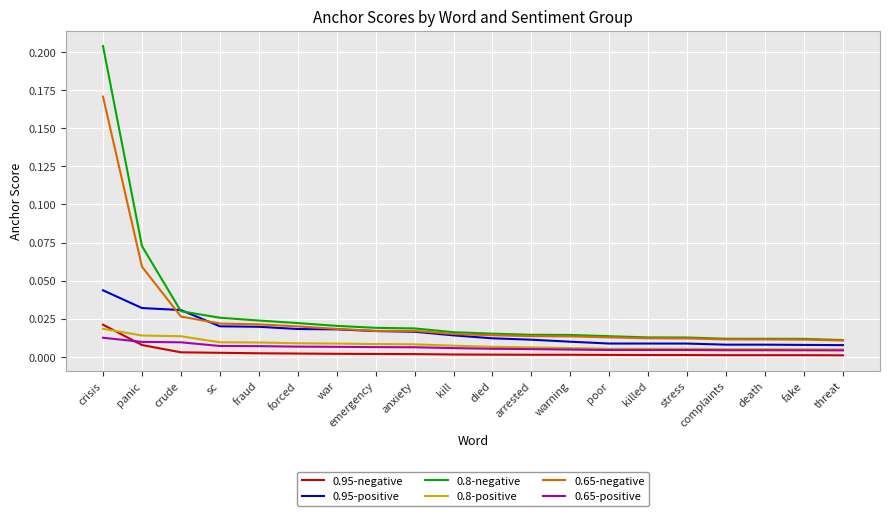

How many intersections are there between 0.95-negative and 0.65-positive?

1